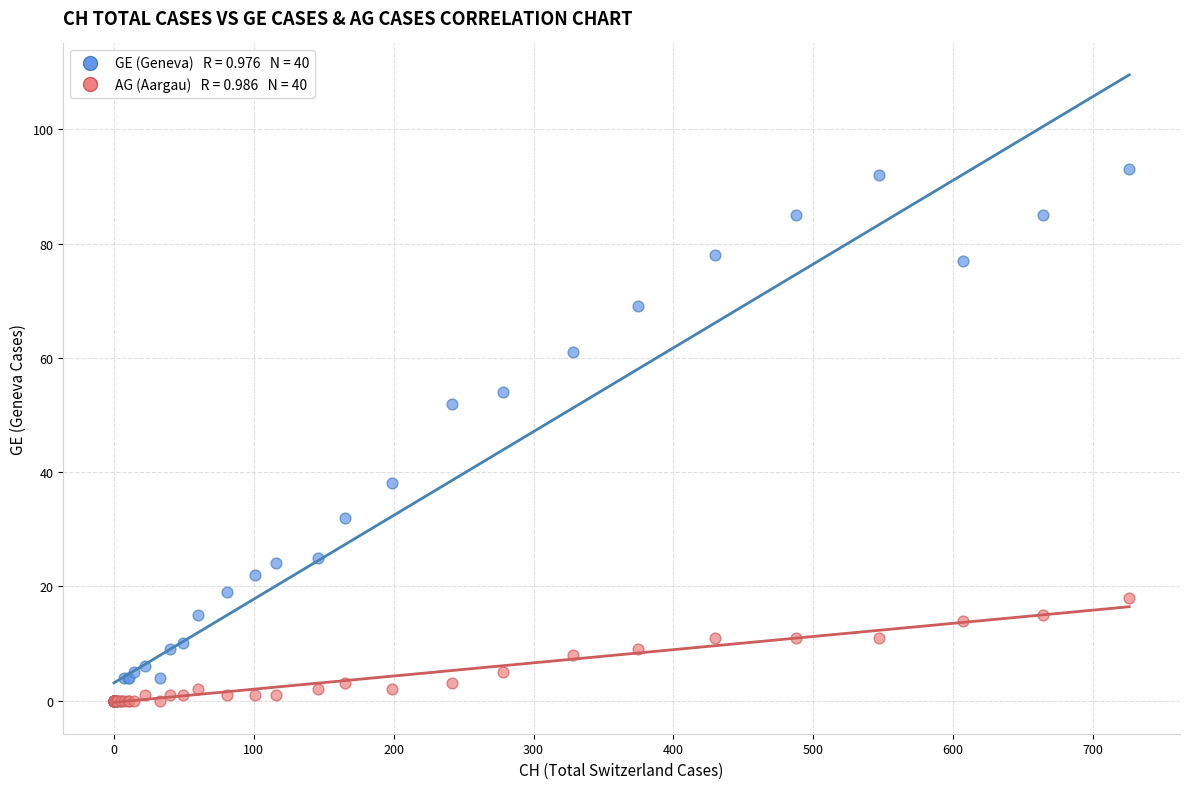

Across all series, what Y value is closest to 46?

52